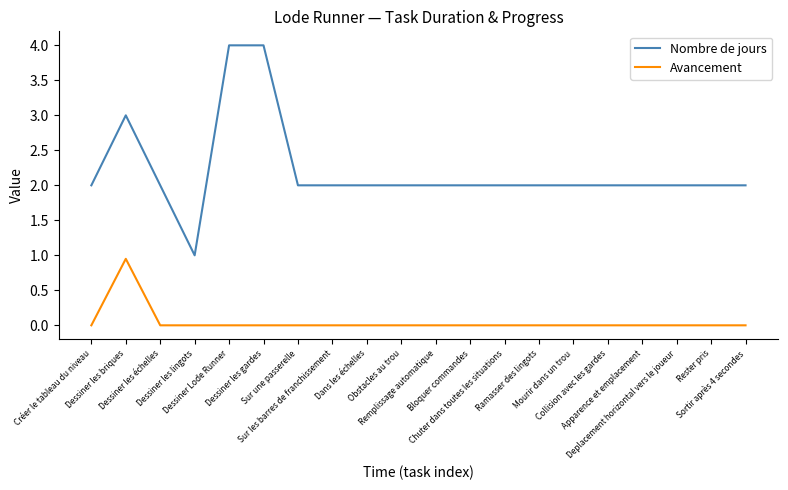

List the series in order of their peak value, highest first.

Nombre de jours, Avancement